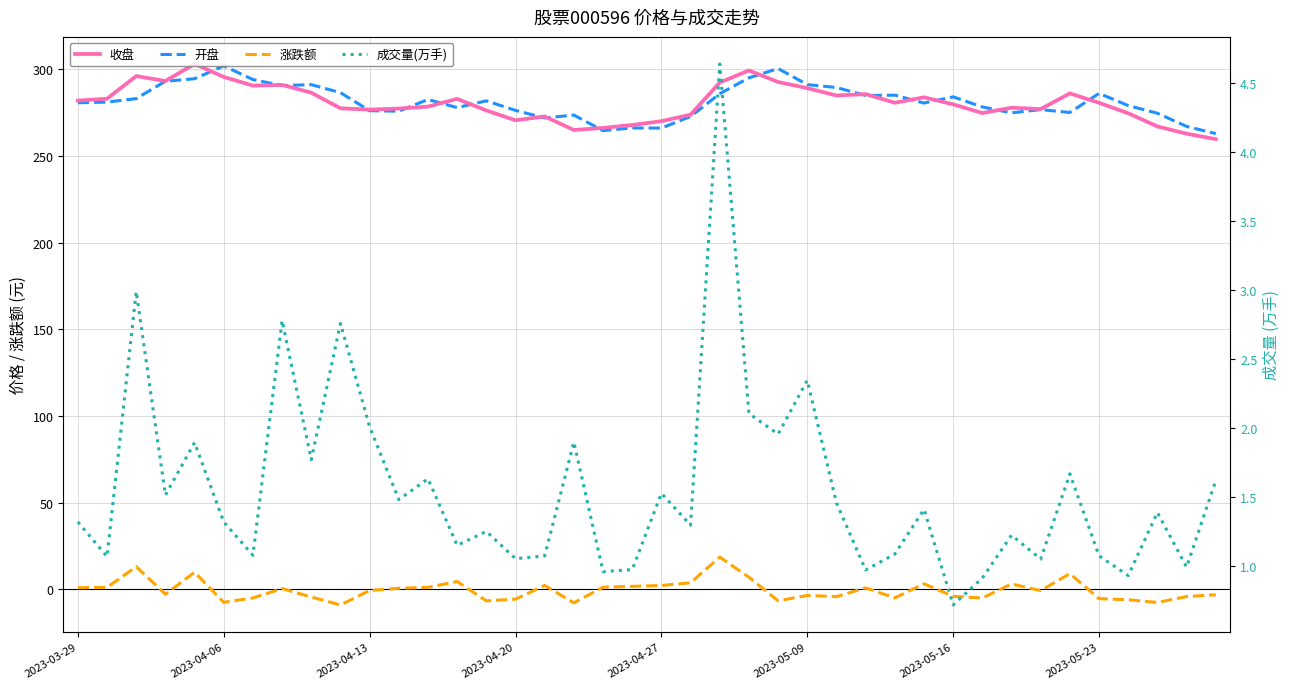

How many values in 涨跌额 are above zero?

19